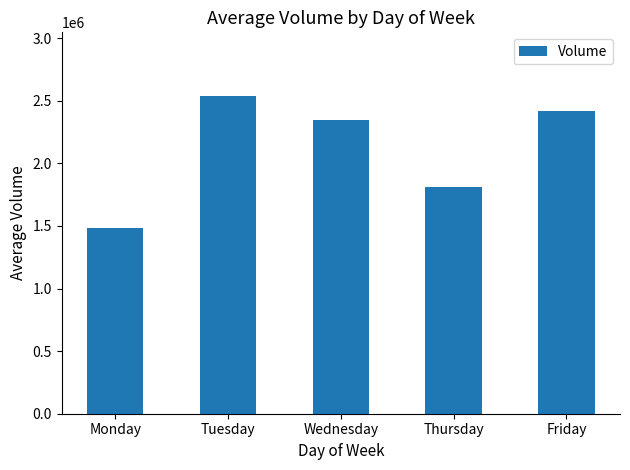

True or false: the data shows 3473935 at Tuesday.

False